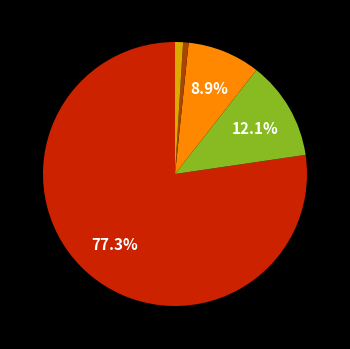

Is there any slice that represents more than half of the pie?

Yes